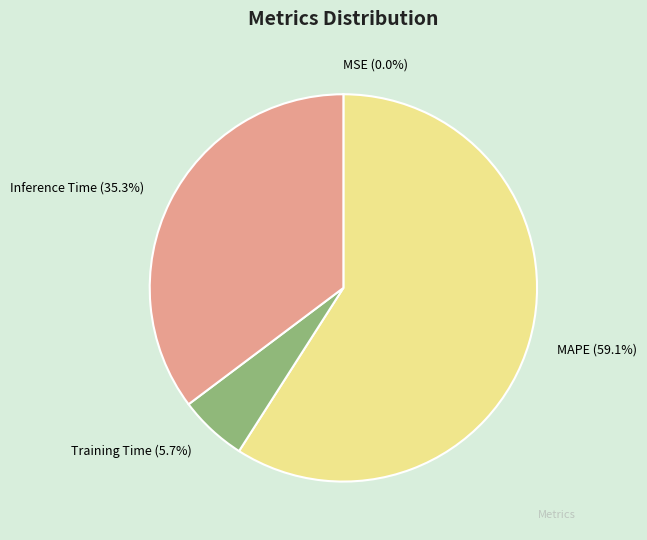

Combined, do MAPE and Training Time account for over 50%?

Yes